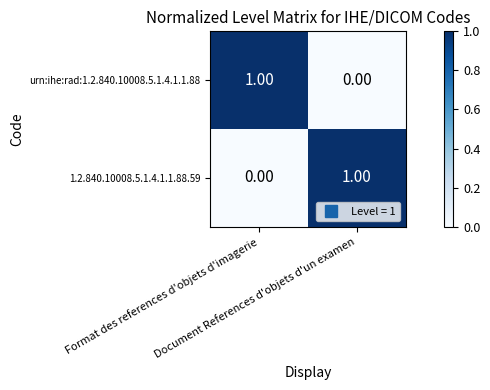

How many data points in 1.2.840.10008.5.1.4.1.1.88.59 are less than 1?

1